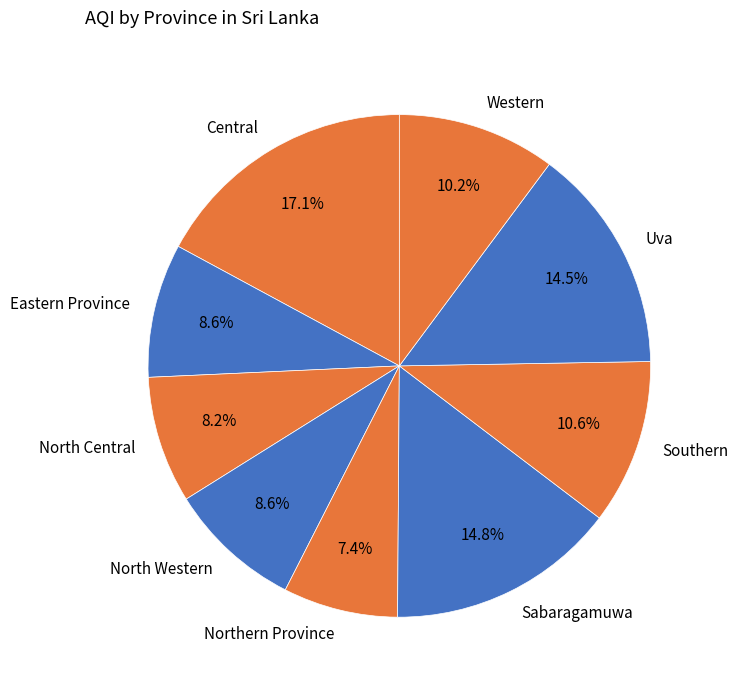

The North Western slice represents 1% of the pie. True or false?

False